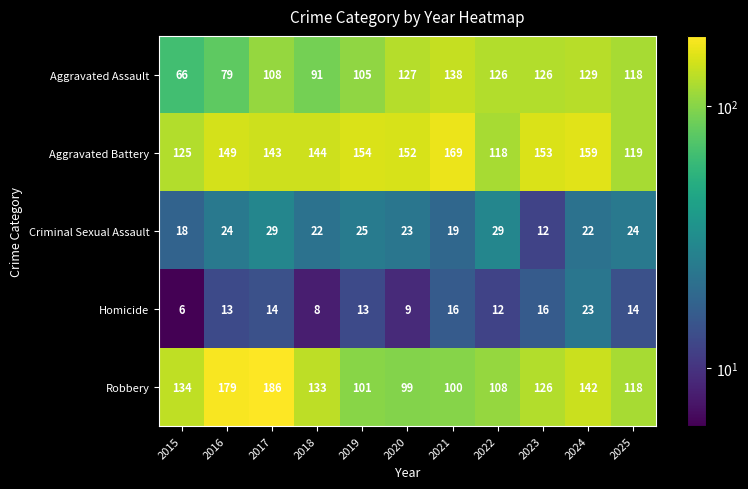

At 2020, list the series in order from largest to smallest.

Aggravated Battery, Aggravated Assault, Robbery, Criminal Sexual Assault, Homicide